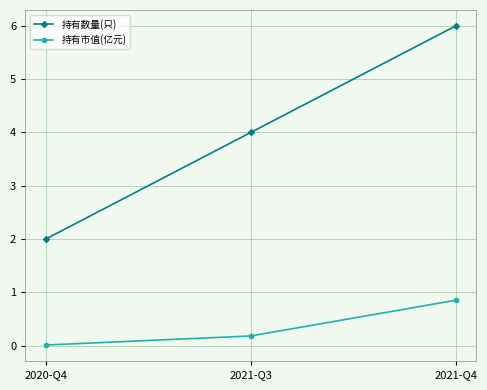

Count the number of categories in the chart.

3